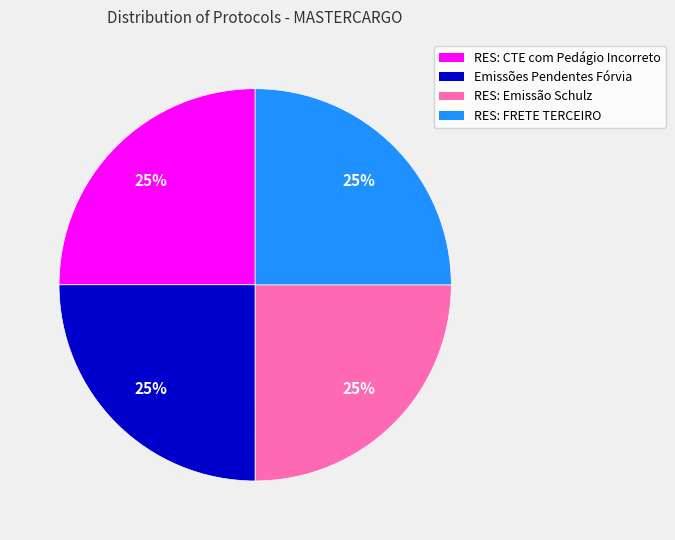

To the nearest percent, what is the average slice percentage?

25%